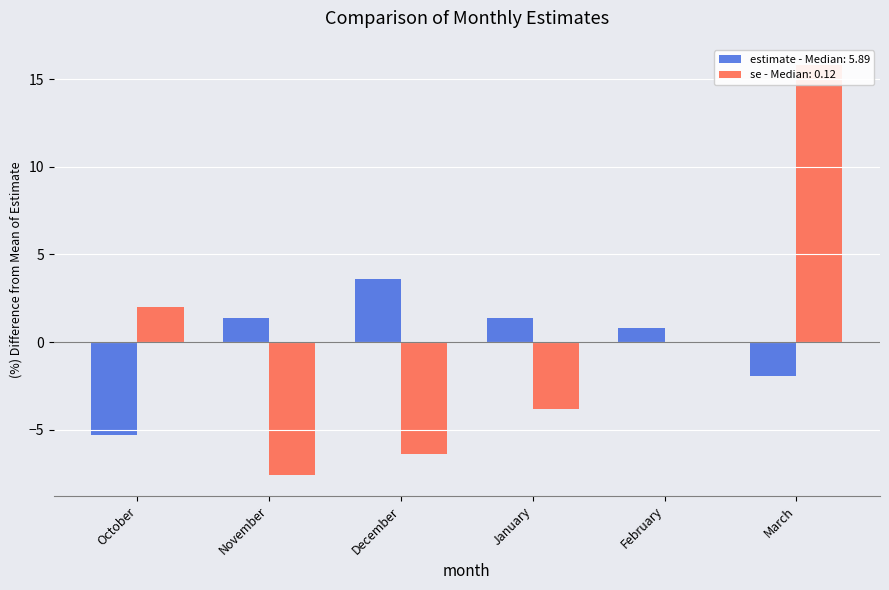

What is the label of the 4th bar from the right?

December